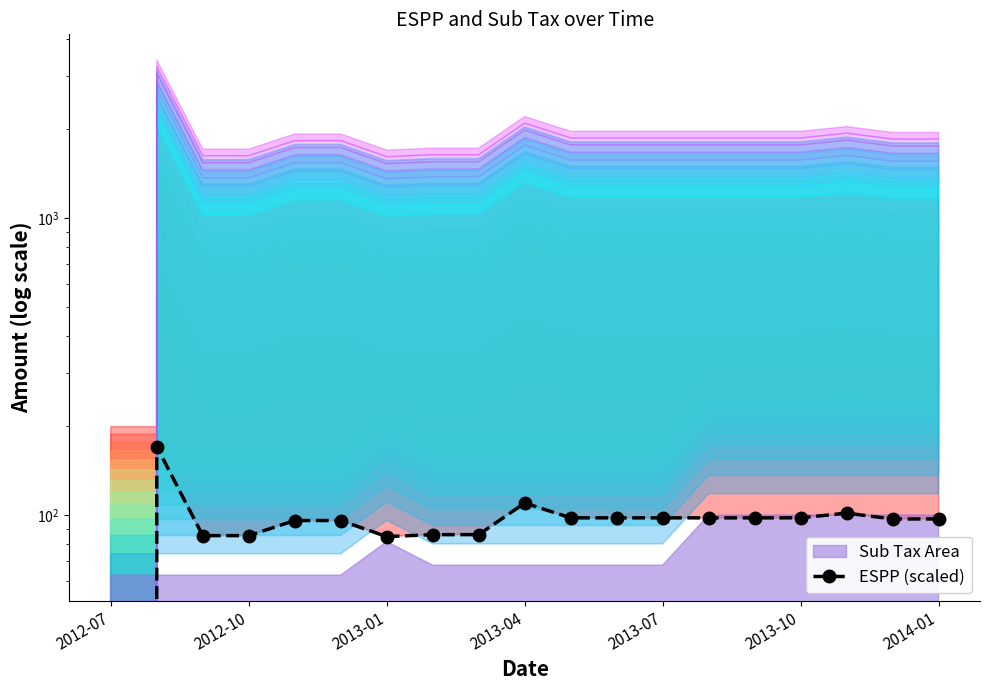

Is it true that the value at 16 is 164.8?

False